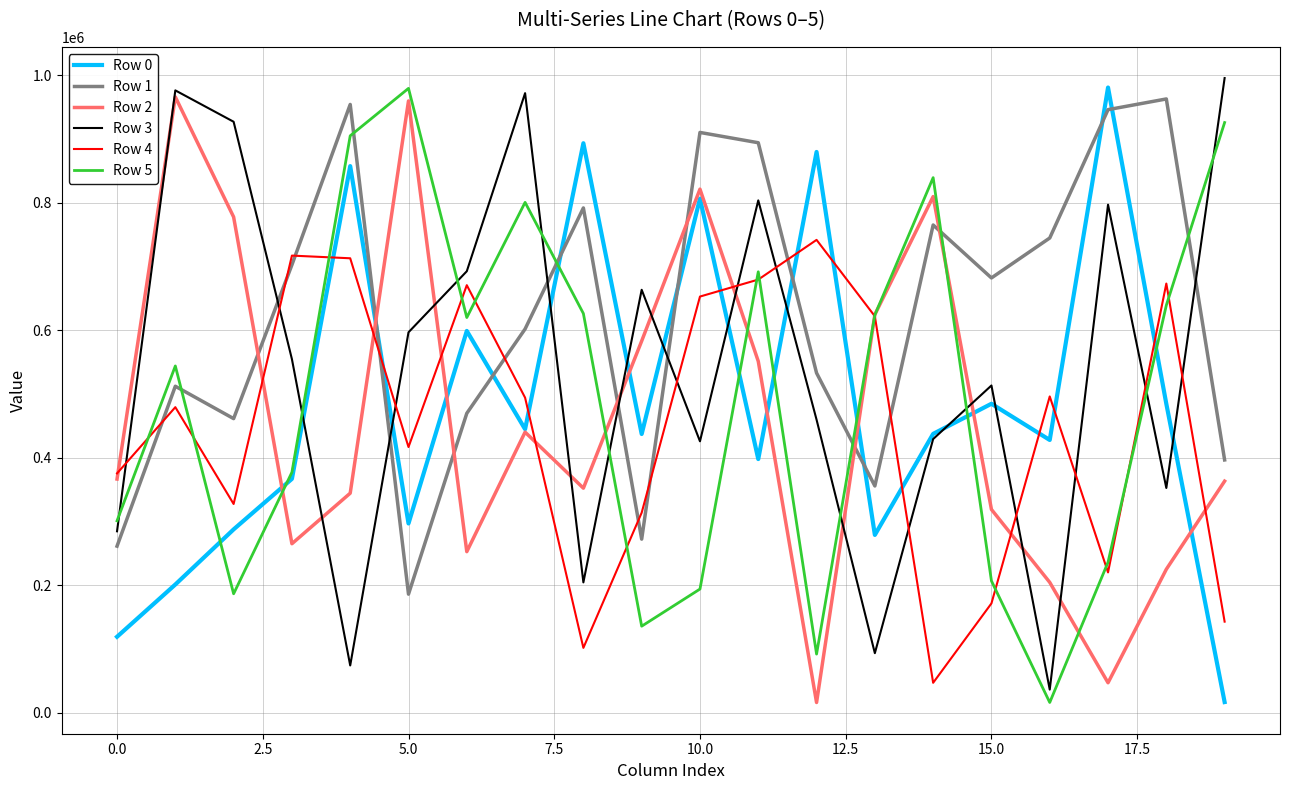

True or false: Row 1 and Row 0 cross at least once.

True